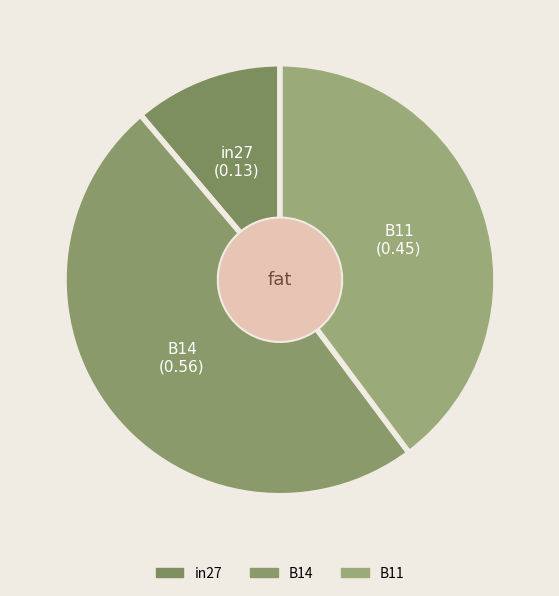

Is the sum of B11 and in27 greater than half?

Yes